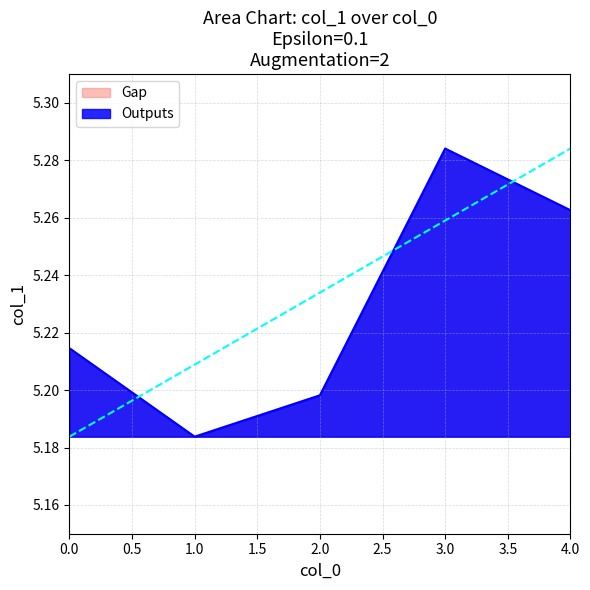

Which has a higher value, 1 or 4?

4